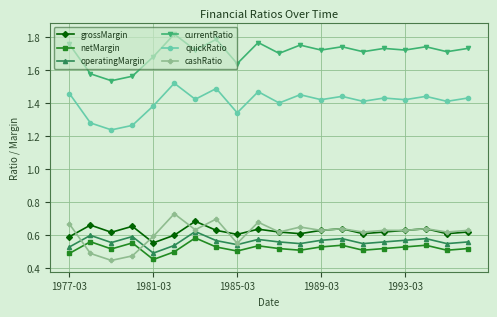

True or false: netMargin and quickRatio intersect in this chart.

False